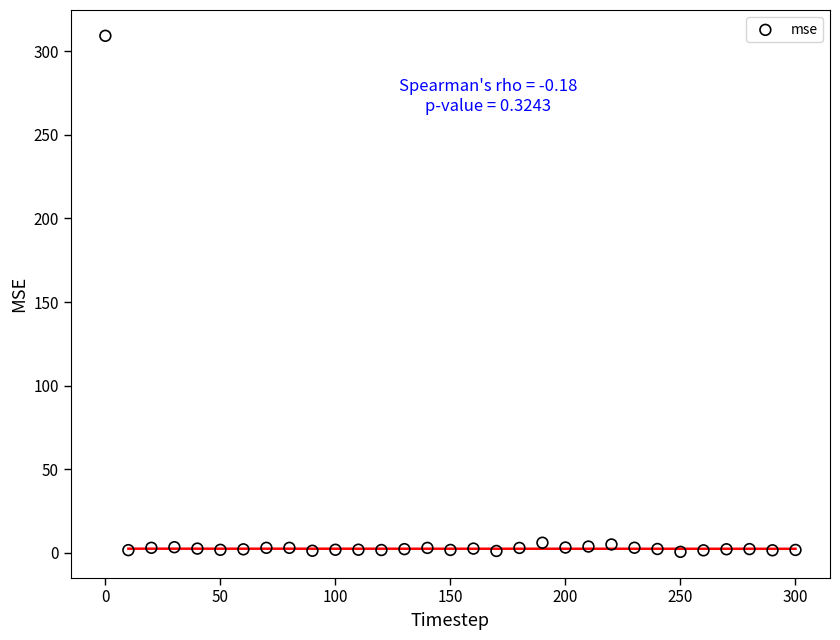

What is the range of X values (max minus min)?

300.0